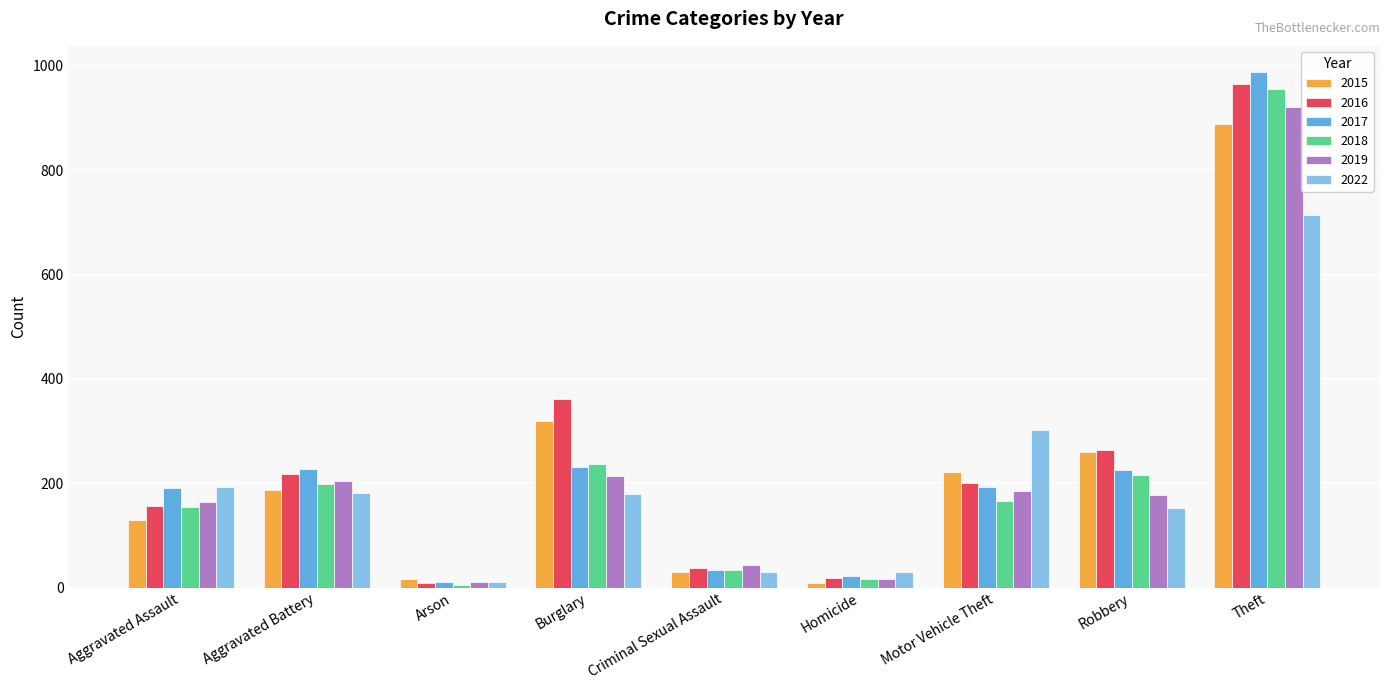

Rank the categories by 2016 value from lowest to highest.

Arson, Homicide, Criminal Sexual Assault, Aggravated Assault, Motor Vehicle Theft, Aggravated Battery, Robbery, Burglary, Theft